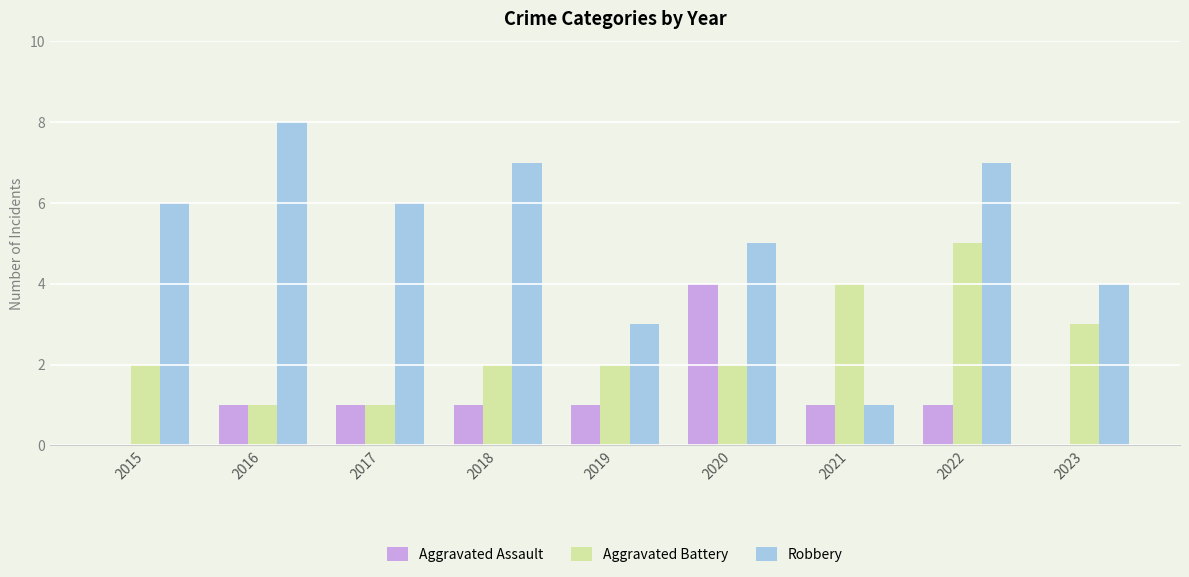

How many distinct data groups are displayed?

3